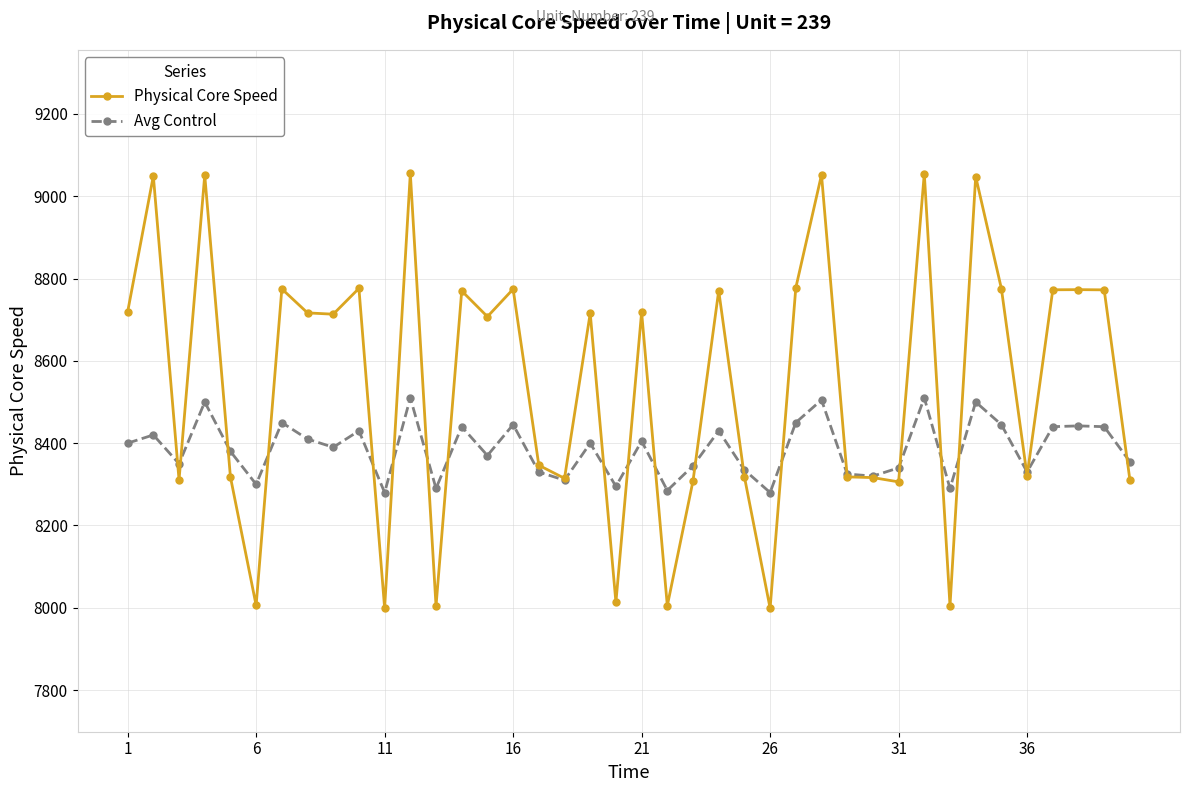

List the series in order of their peak value, highest first.

Physical Core Speed, Avg Control